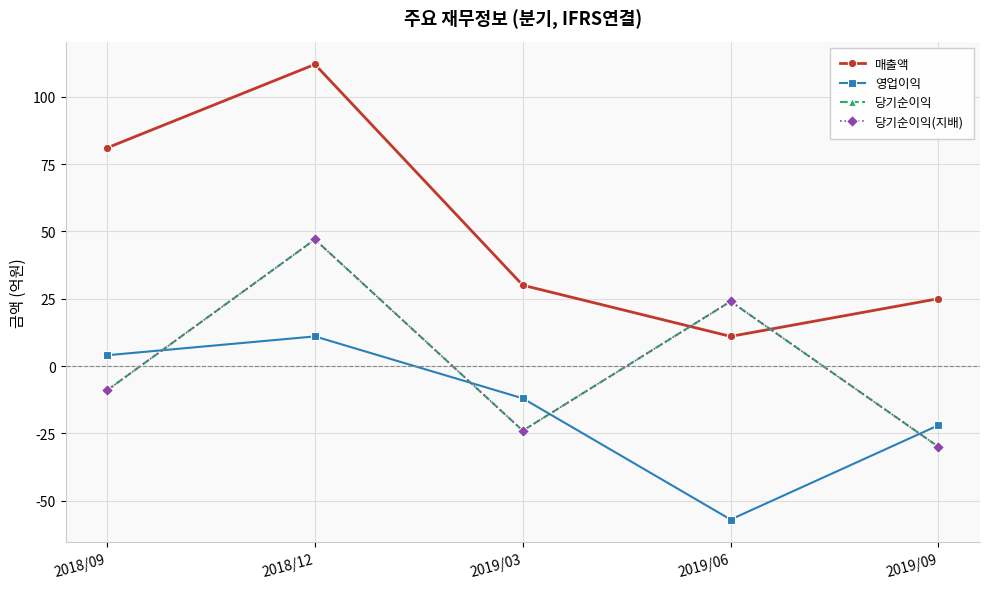

Does the chart have visible grid lines?

Yes